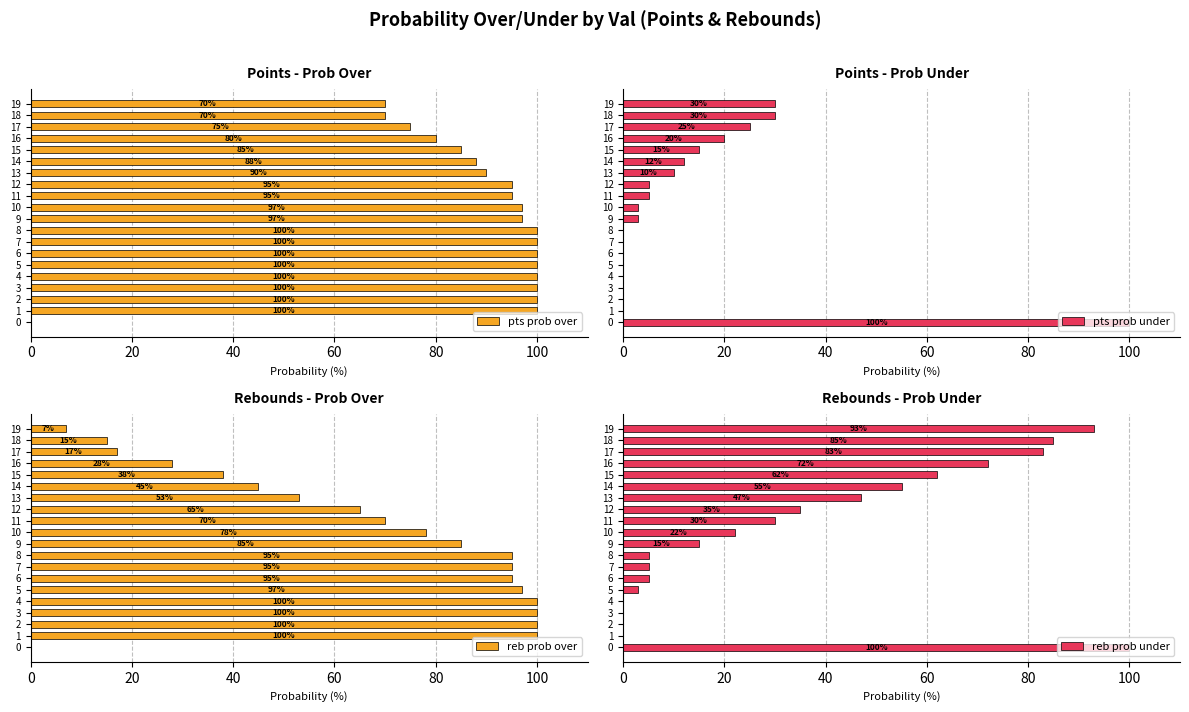

Count the number of data series in this chart.

4